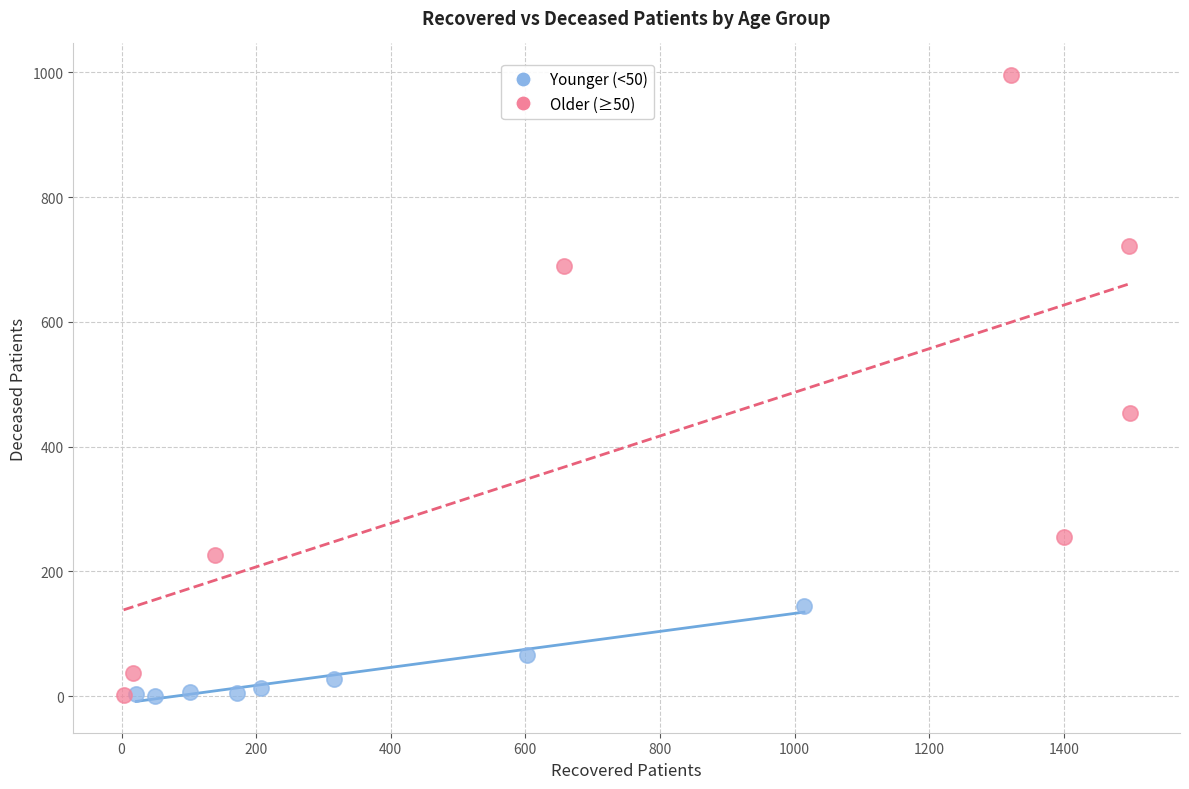

Which series contains the highest Y value?

Older (≥50)